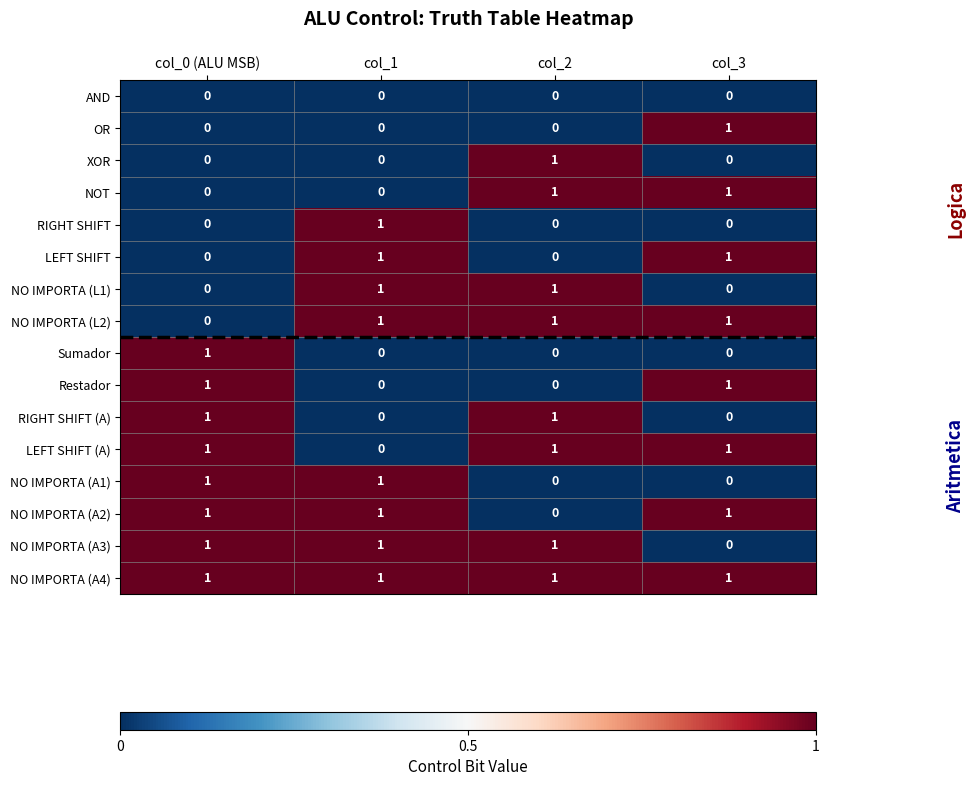

At which label does NO IMPORTA (A3) reach its minimum?

col_3